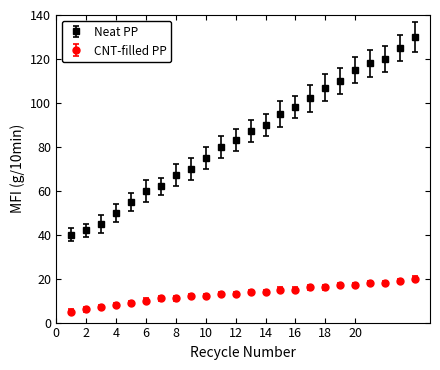

Which series has the largest total across all categories?

Neat PP